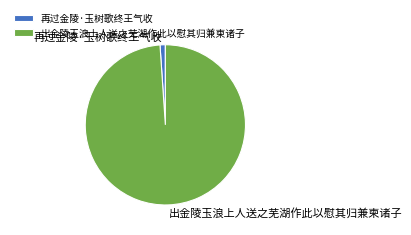

The 再过金陵·玉树歌终王气收 slice represents 1% of the pie. True or false?

True